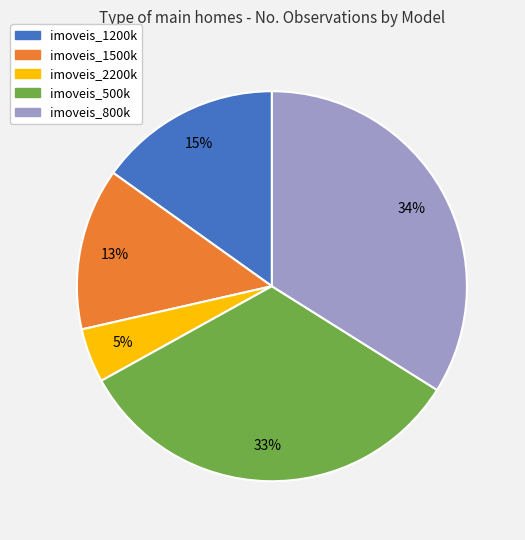

How many slices are in this pie chart?

5